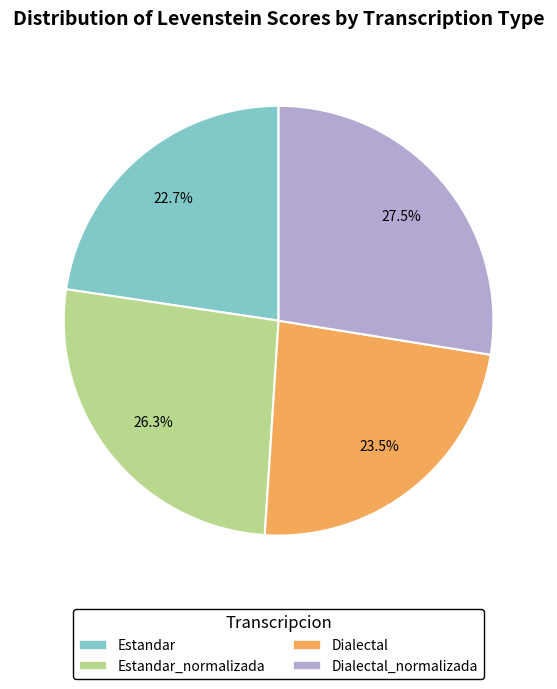

Is there a majority slice in this chart?

No